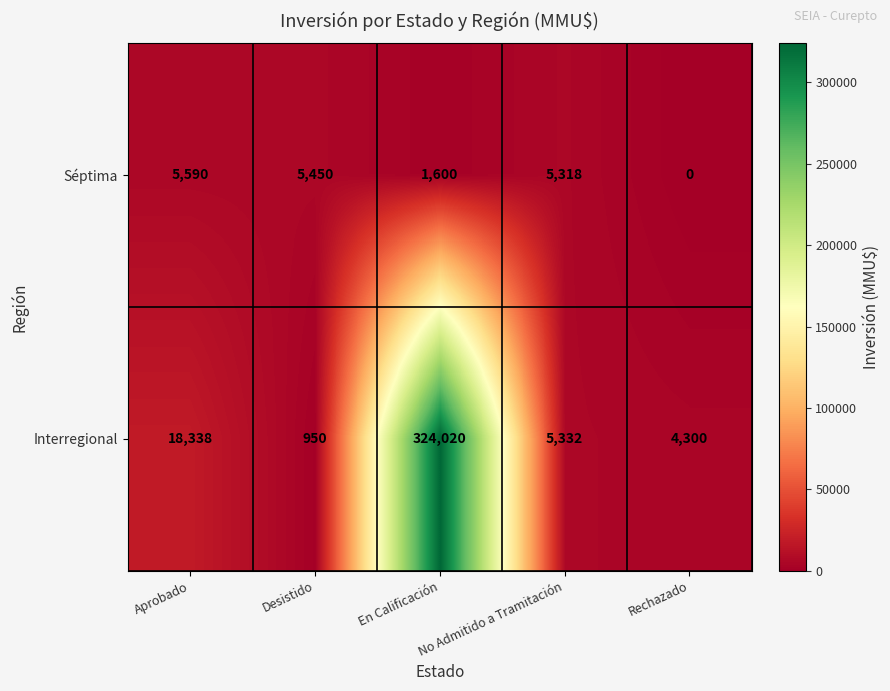

The Interregional series shows 8168 at No Admitido a Tramitación. True or false?

False